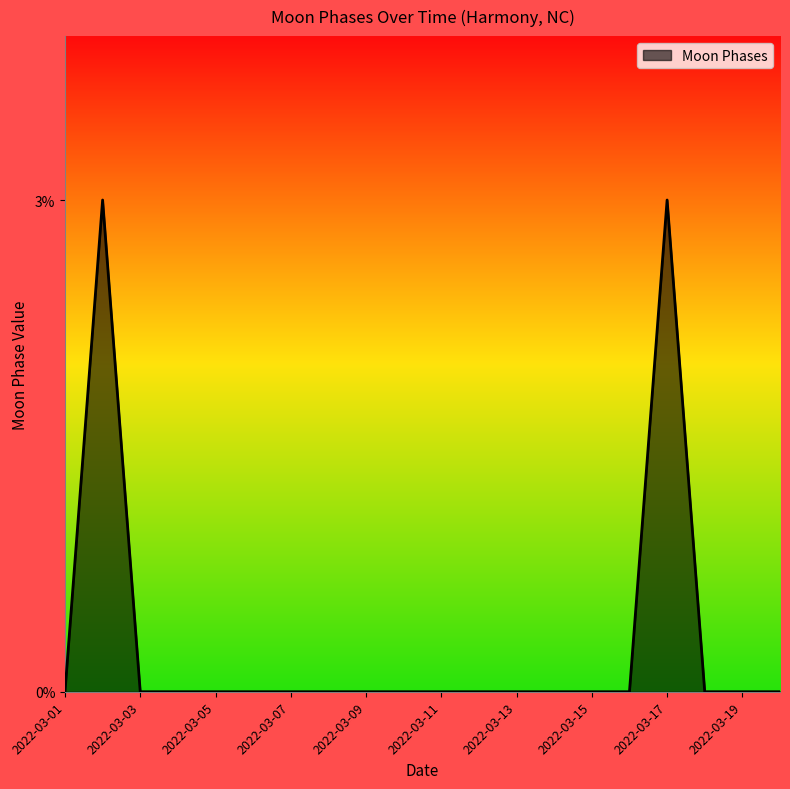

How many lines are shown in the chart?

1